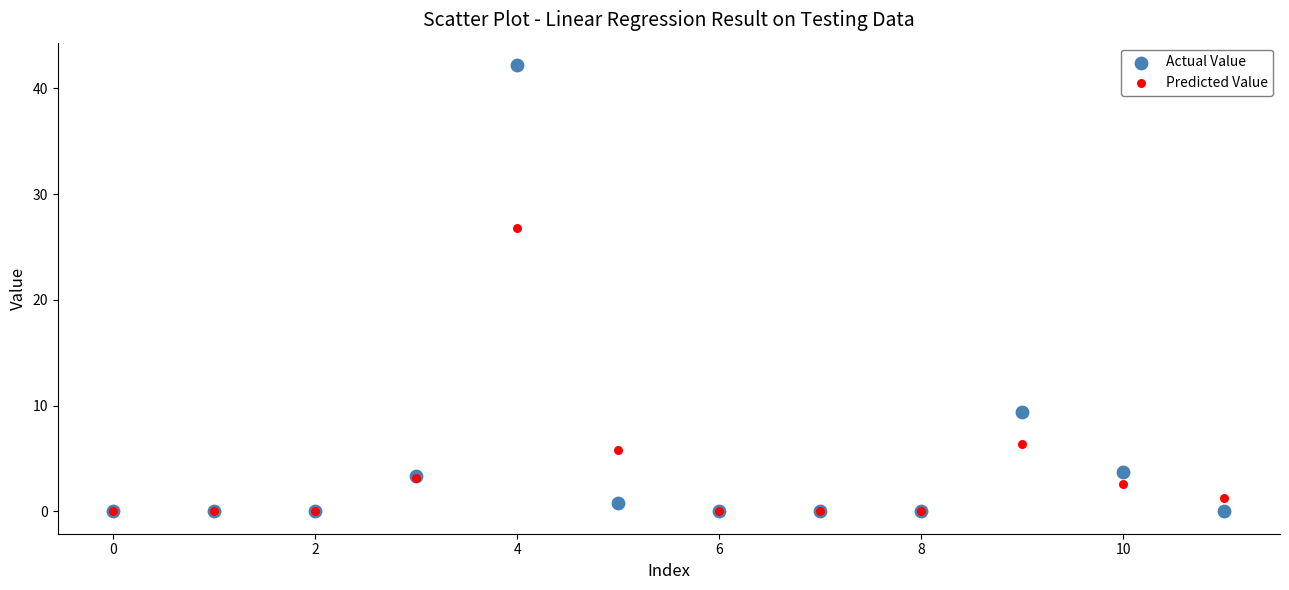

In the Predicted Value series, what Y value is closest to 13?

6.4